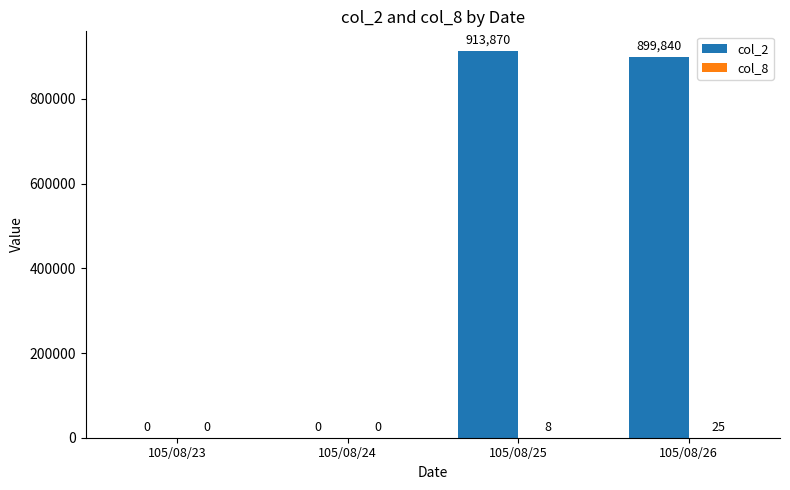

Which series has the largest total across all categories?

col_2